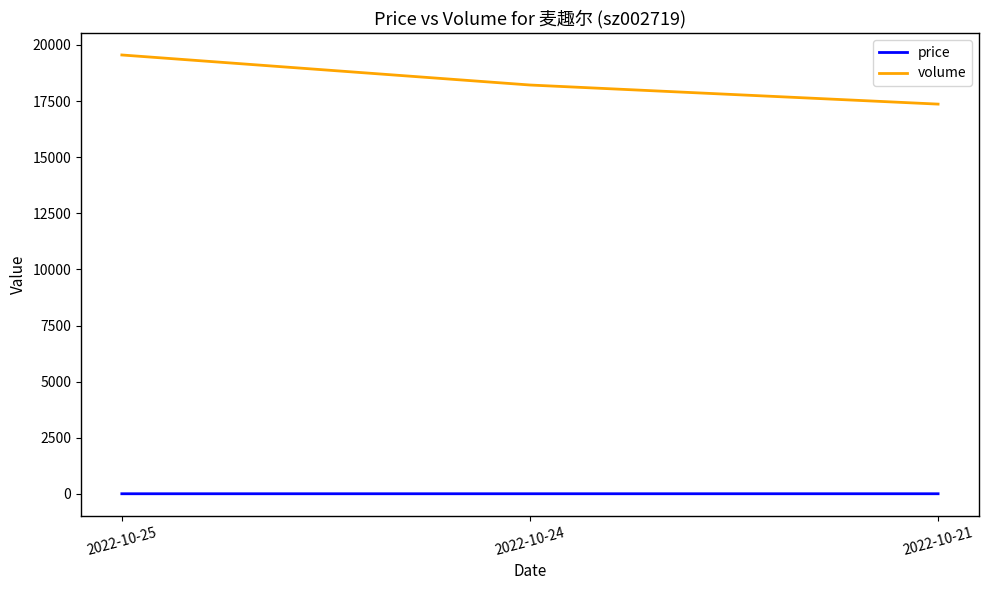

What is the difference between the volume values at 2022-10-24 and 2022-10-25?

1338.0